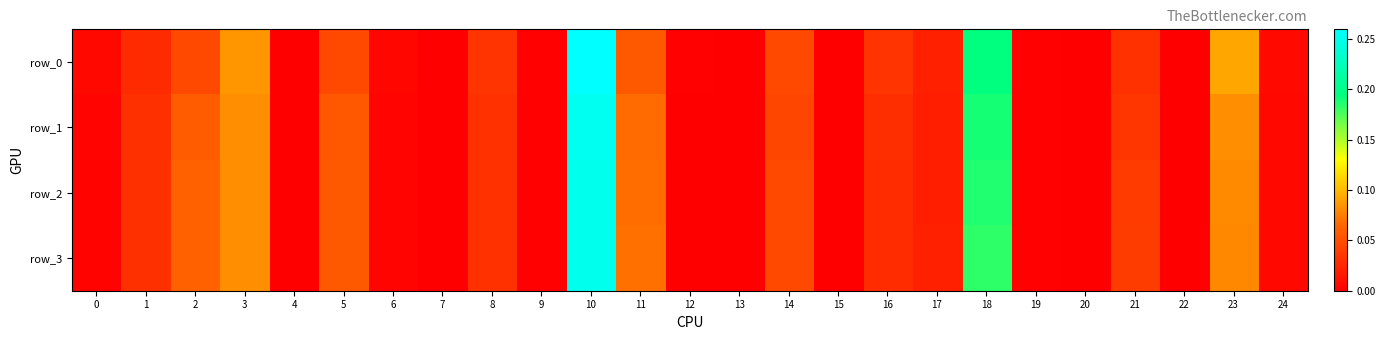

Reading left to right, what are all the values shown in this chart?

row_0: 0.0	0.0	0.0	0.1	0.0	0.0	0.0	0.0	0.0	0.0	0.3	0.1	0.0	0.0	0.0	0.0	0.0	0.0	0.2	0.0	0.0	0.0	0.0	0.1	0.0
row_1: 0.0	0.0	0.1	0.1	0.0	0.1	0.0	0.0	0.0	0.0	0.3	0.1	0.0	0.0	0.0	0.0	0.0	0.0	0.2	0.0	0.0	0.0	0.0	0.1	0.0
row_2: 0.0	0.0	0.1	0.1	0.0	0.1	0.0	0.0	0.0	0.0	0.3	0.1	0.0	0.0	0.0	0.0	0.0	0.0	0.2	0.0	0.0	0.0	0.0	0.1	0.0
row_3: 0.0	0.0	0.1	0.1	0.0	0.1	0.0	0.0	0.0	0.0	0.3	0.1	0.0	0.0	0.0	0.0	0.0	0.0	0.2	0.0	0.0	0.0	0.0	0.1	0.0